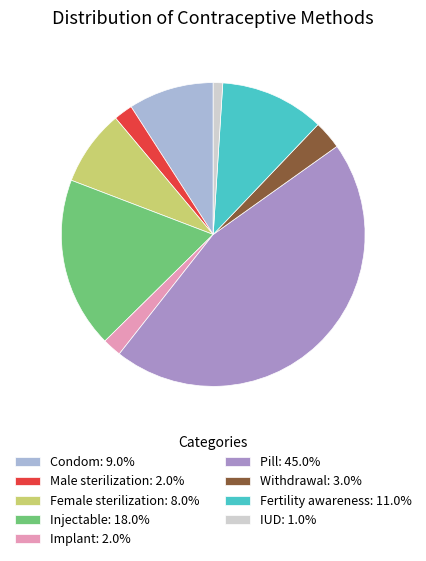

Is it true that Injectable is 18% of the pie?

True